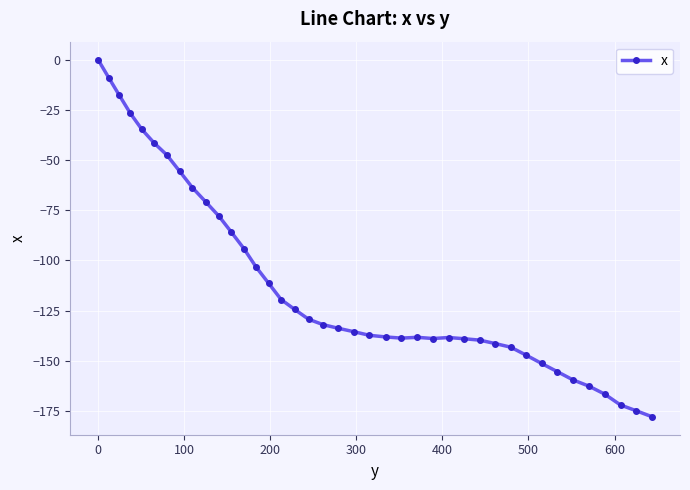

What is the average value?

-111.9